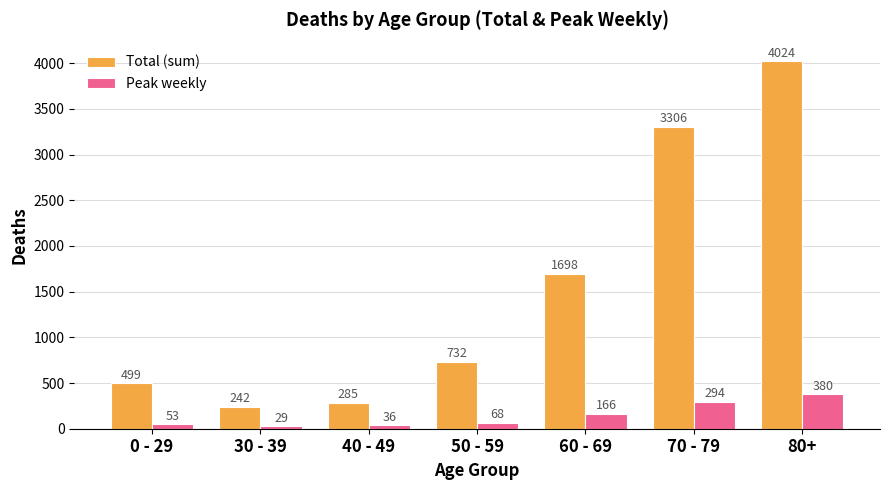

What is the difference between the maximum and minimum values in the Total (sum) series?

3782